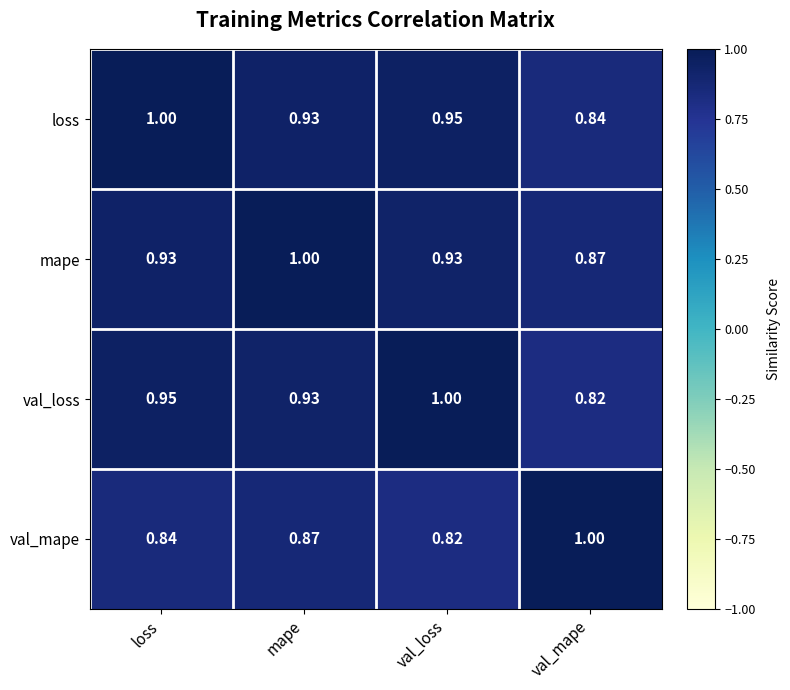

Which category has the highest value in the val_loss series?

val_loss